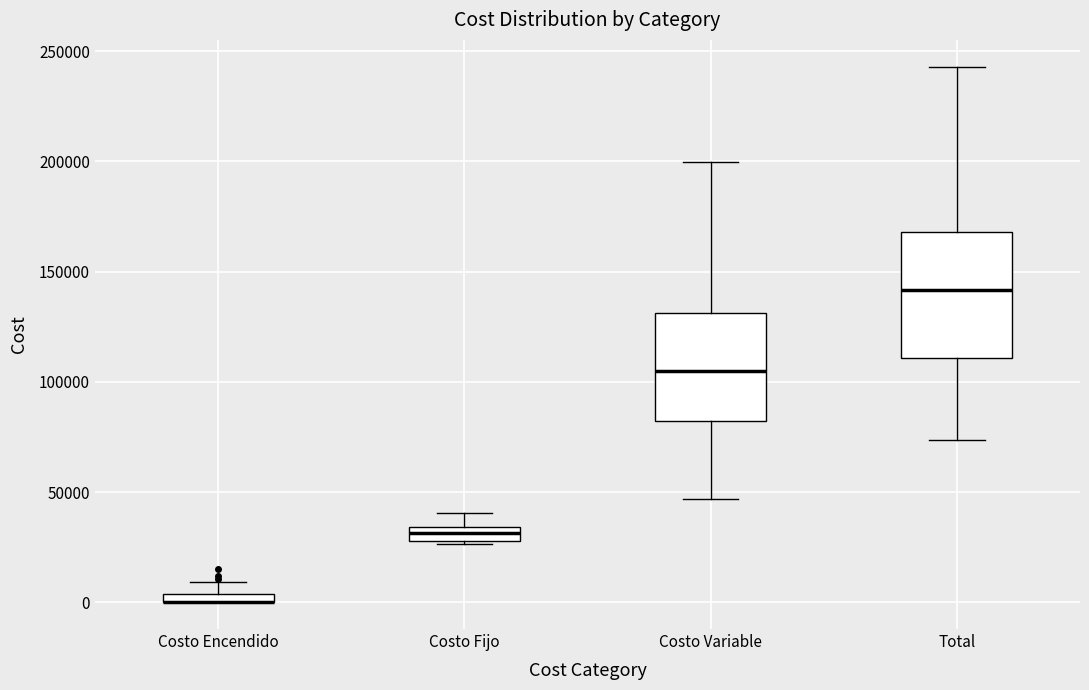

Where does the lower whisker of the box for Total end on the y-axis? The values are not printed on the chart, so give them approximately, as read against the axis.

75000